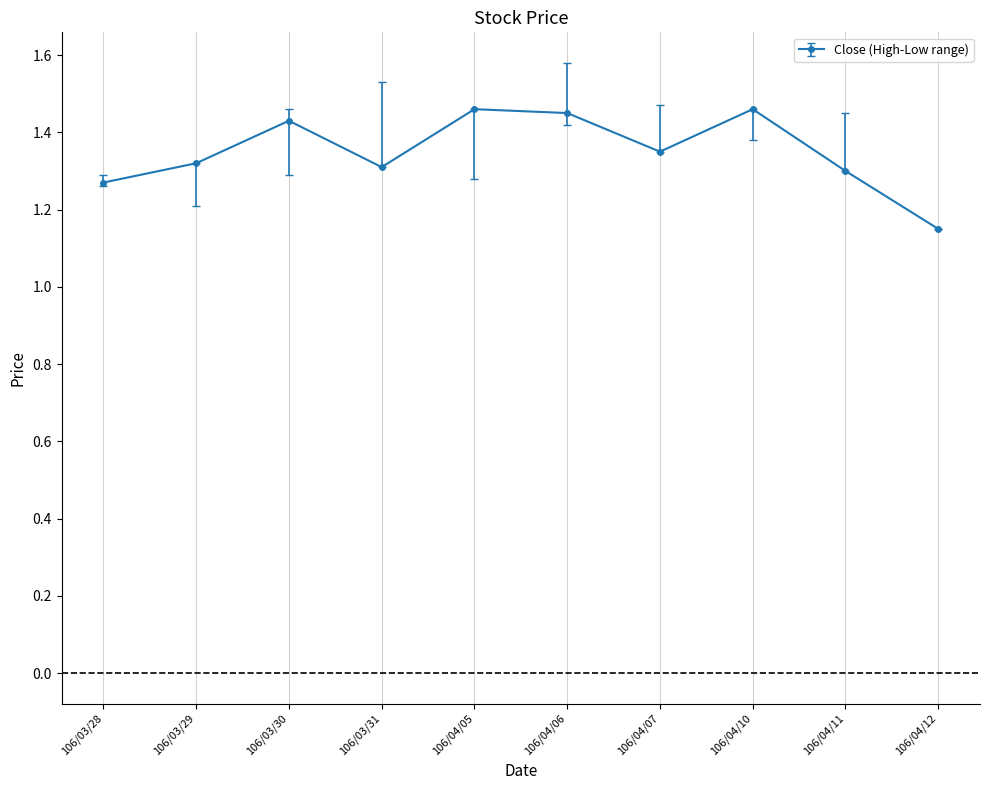

How many values are between 1 and 2?

10